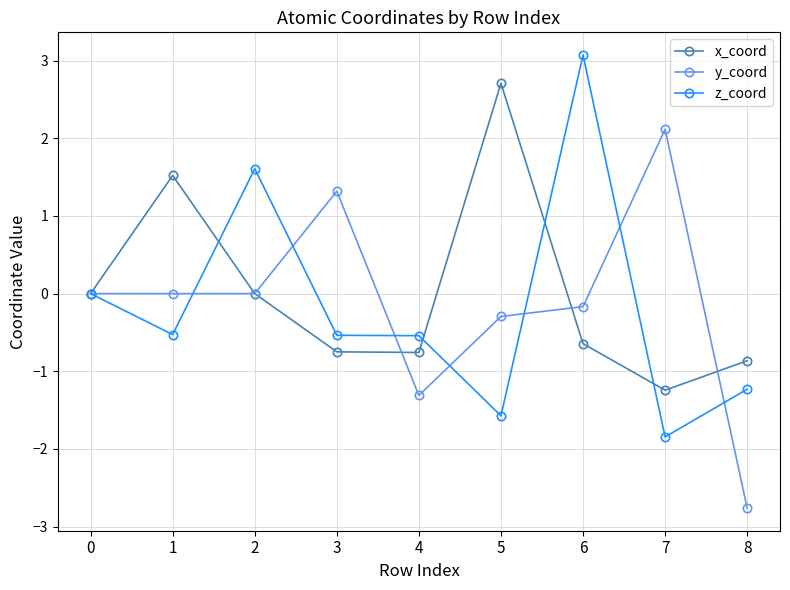

Where is the first local maximum for z_coord?

2